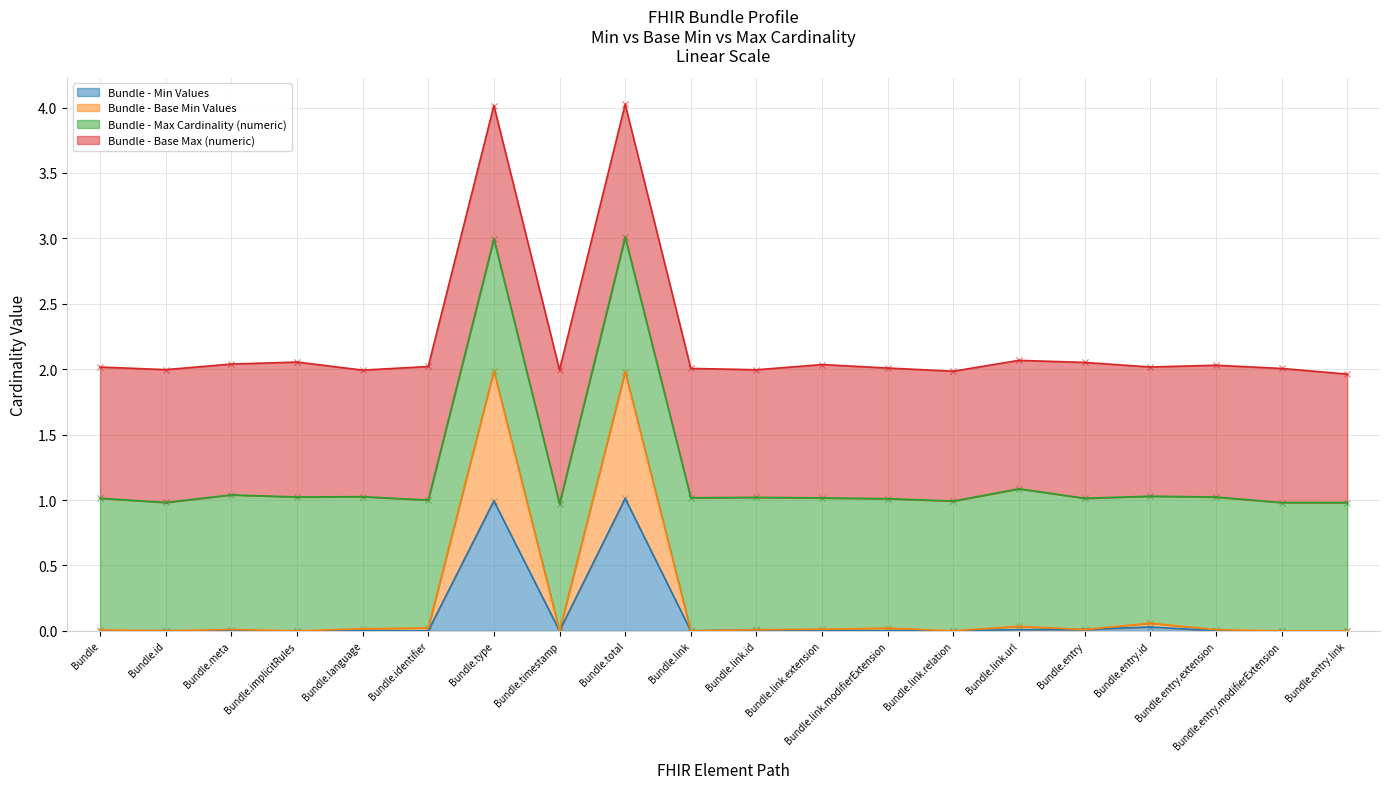

At which category is the sum across all series the highest?

Bundle.type